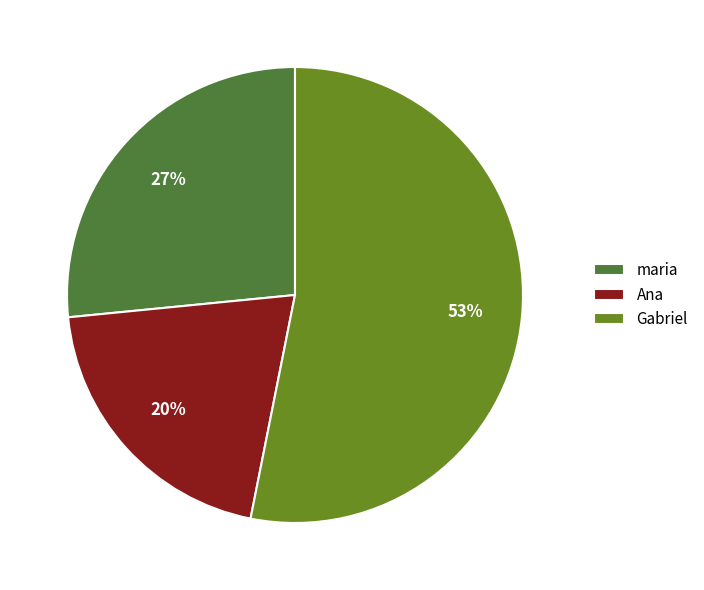

Combined, do maria and Gabriel account for over 50%?

Yes